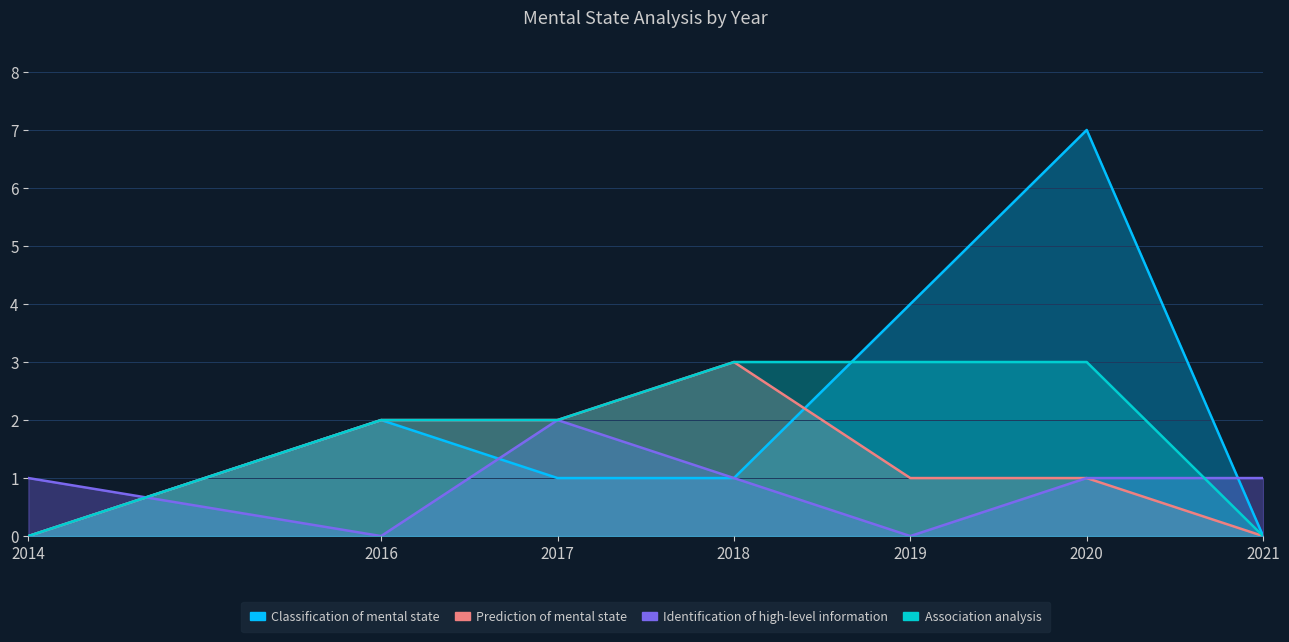

Where does the Association analysis series first go above 2?

2018